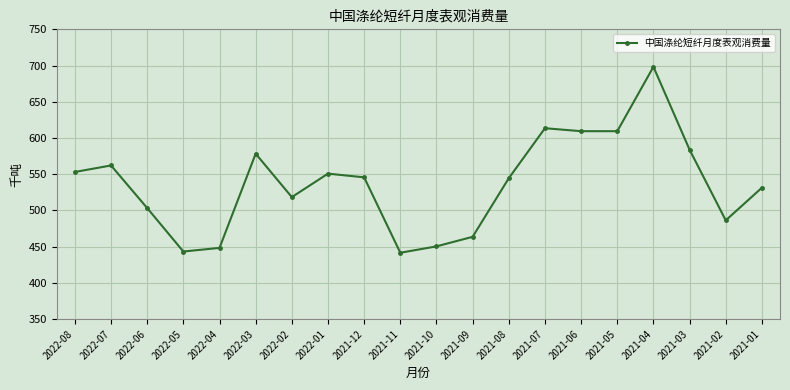

What is the approximate value at 2021-04?

698.3